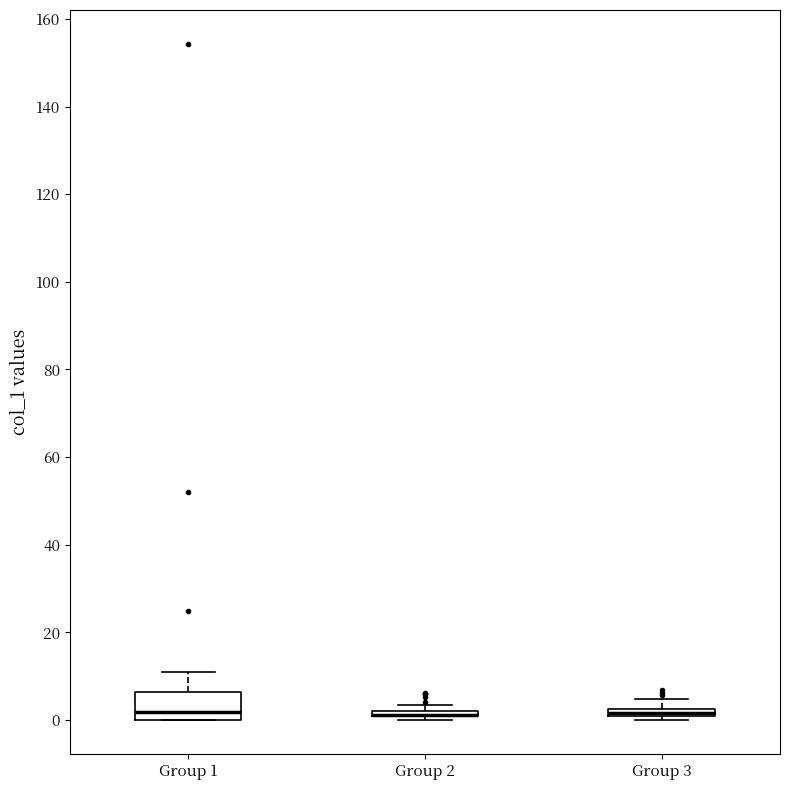

Comparing the boxes themselves (not the whiskers), which one is the tallest?

Group 1